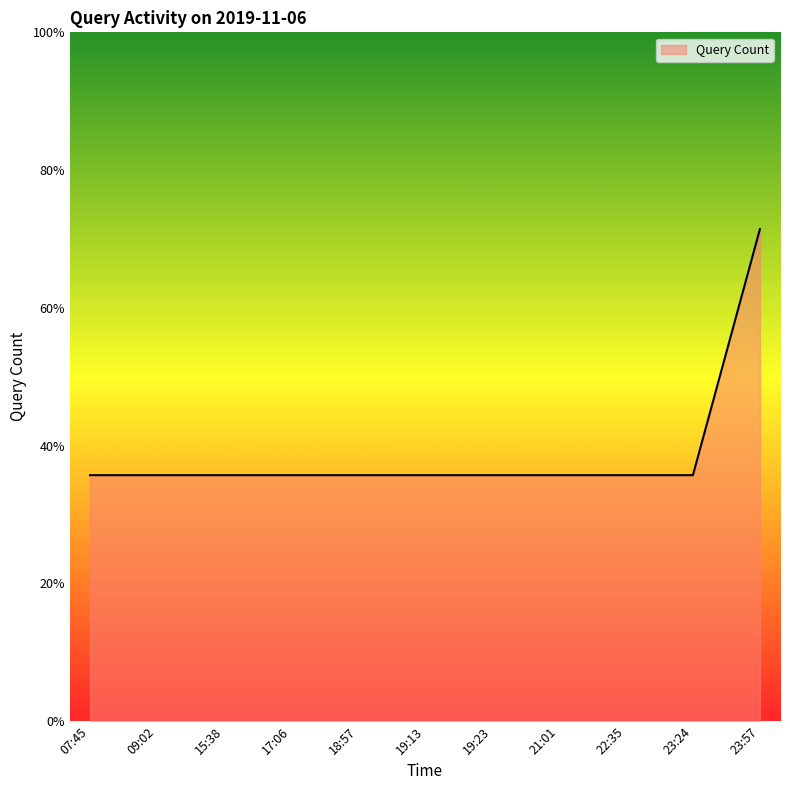

Does the chart have visible grid lines?

No